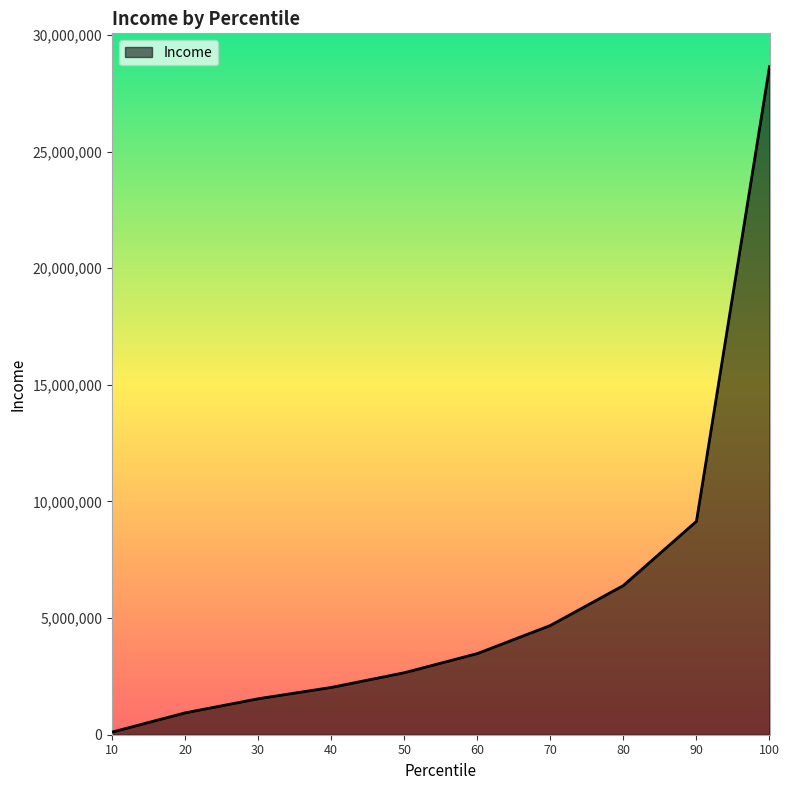

Approximately how many times larger is the value at 50 compared to 10?

23.8